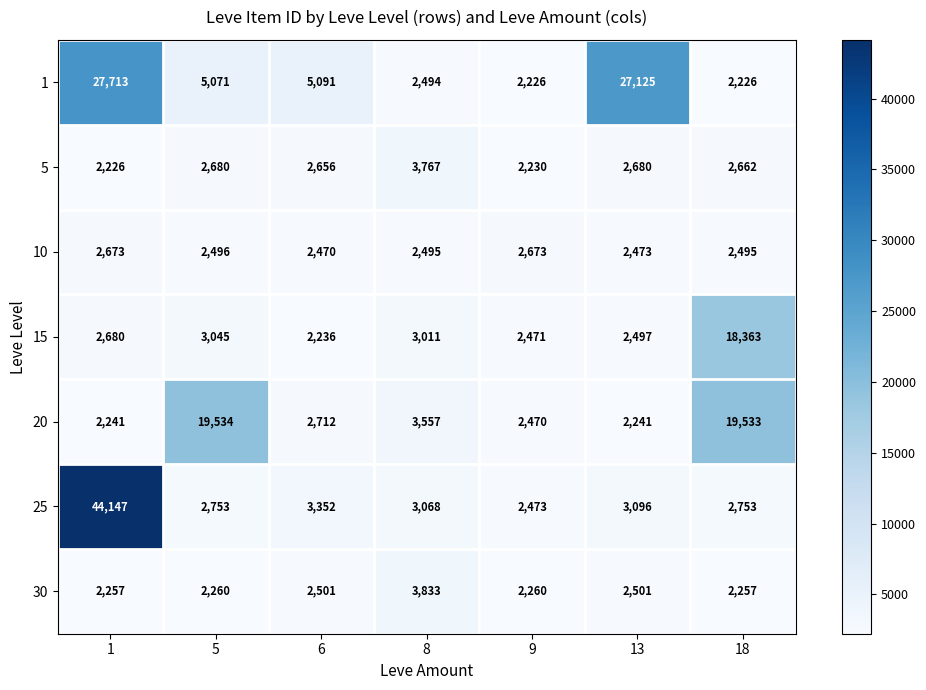

Which series changed the most between 13 and 18?

1